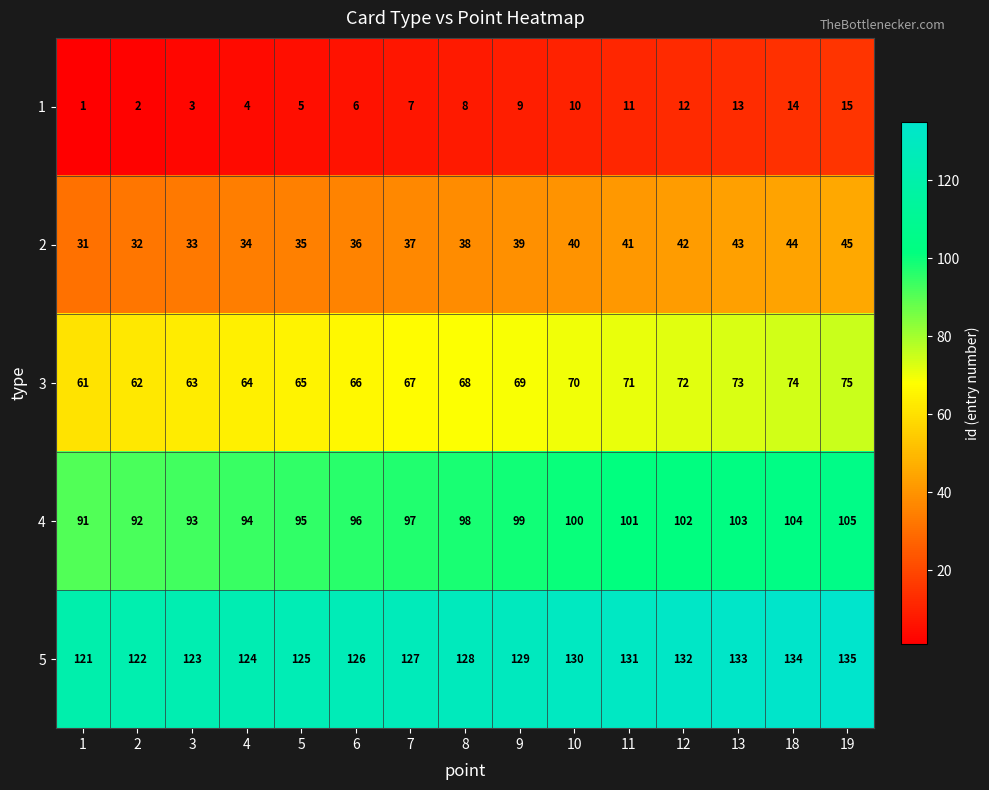

What is the average value of the 3 series?

68